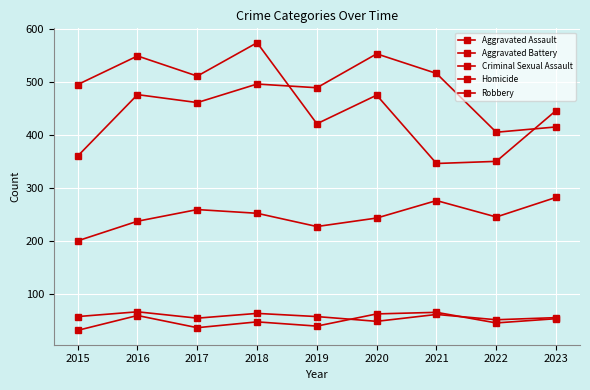

Reading left to right, transcribe all the data shown in this chart.

Aggravated Assault: 200	237	259	252	227	243	276	245	282
Aggravated Battery: 360	476	461	496	489	553	516	405	415
Criminal Sexual Assault: 57	66	54	63	57	48	61	51	55
Homicide: 31	59	36	47	39	62	65	45	53
Robbery: 495	549	511	574	421	475	346	350	446